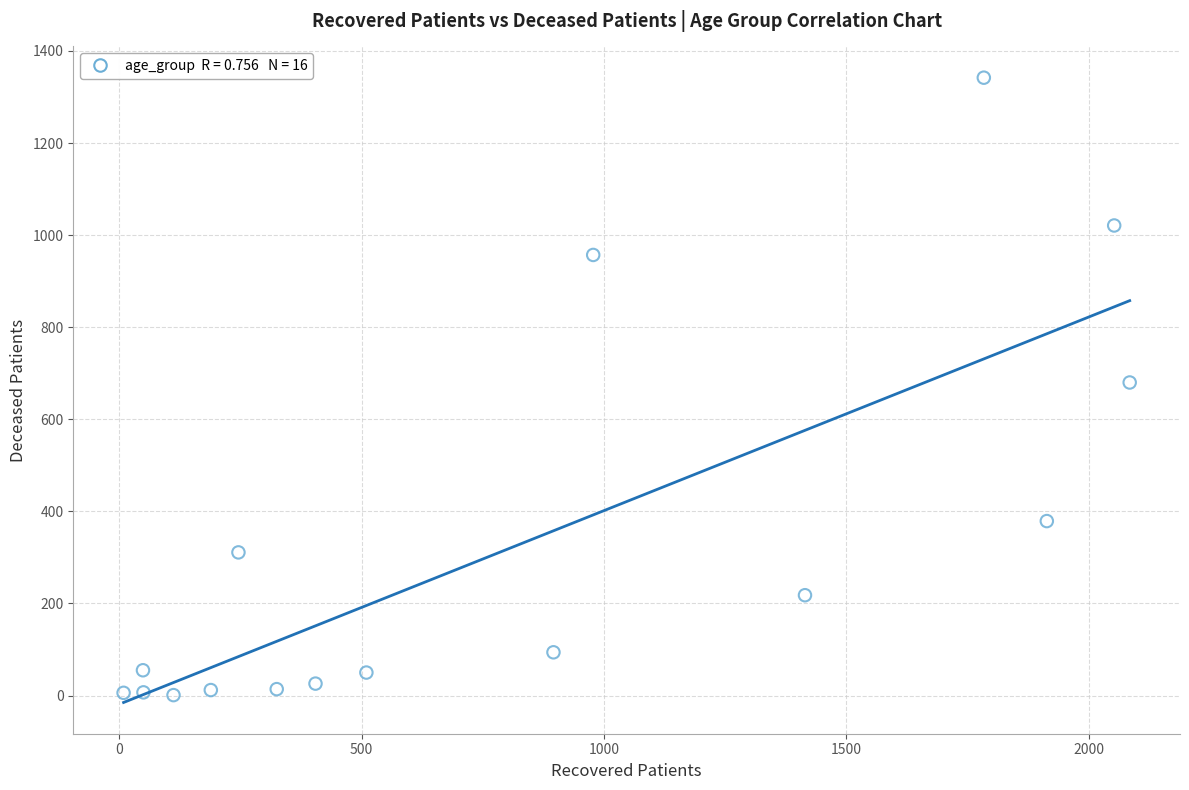

What is the range of X values (max minus min)?

2076